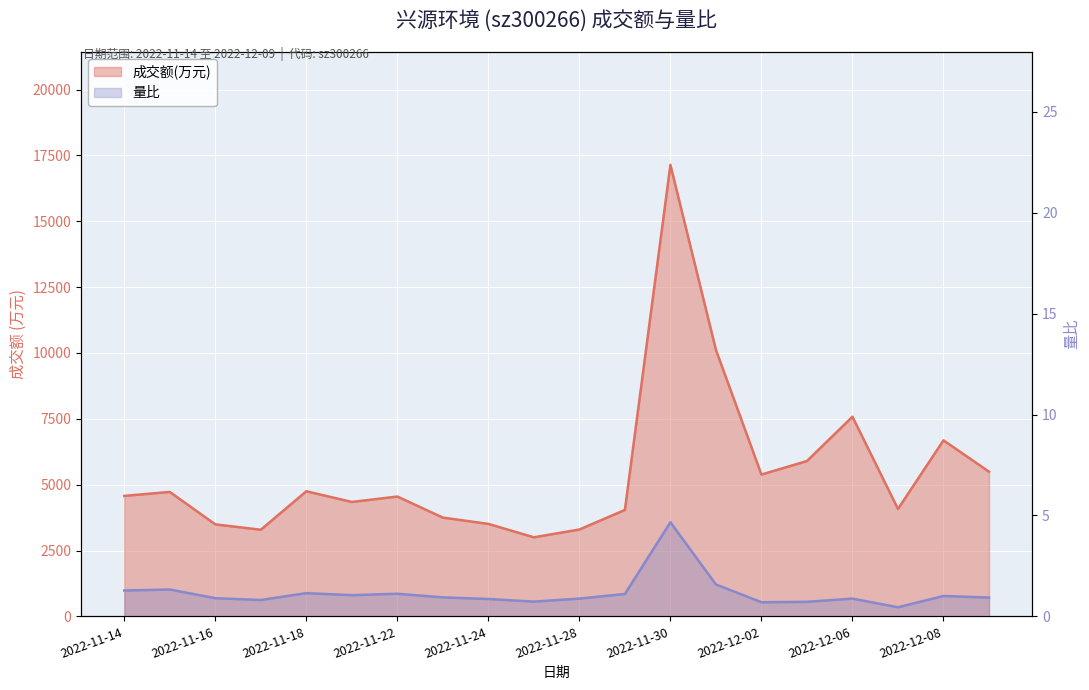

How many interior local valleys does the 成交额(万元) series have?

5